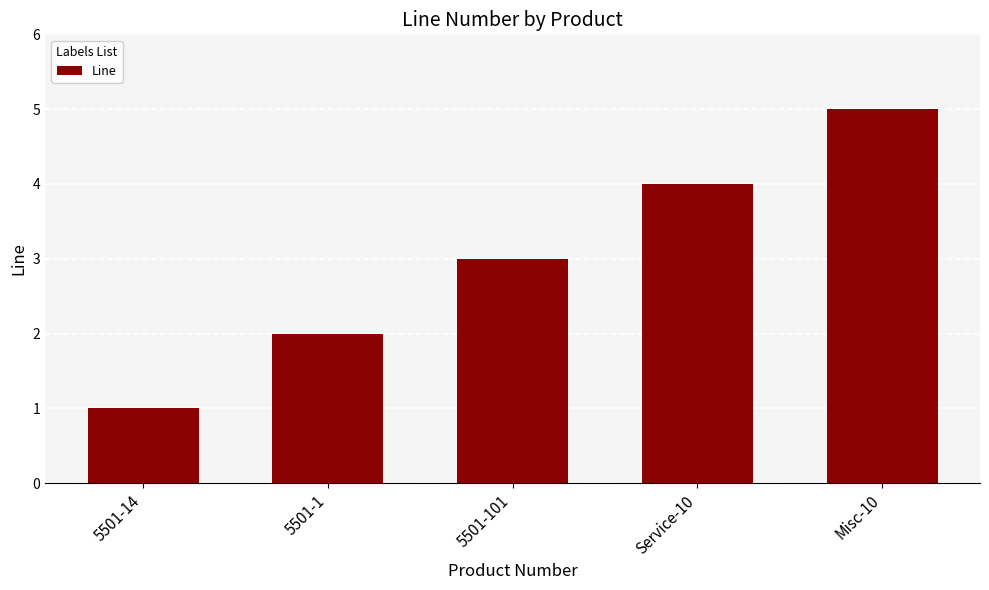

Reading right to left, transcribe all the data shown in this chart.

5	4	3	2	1